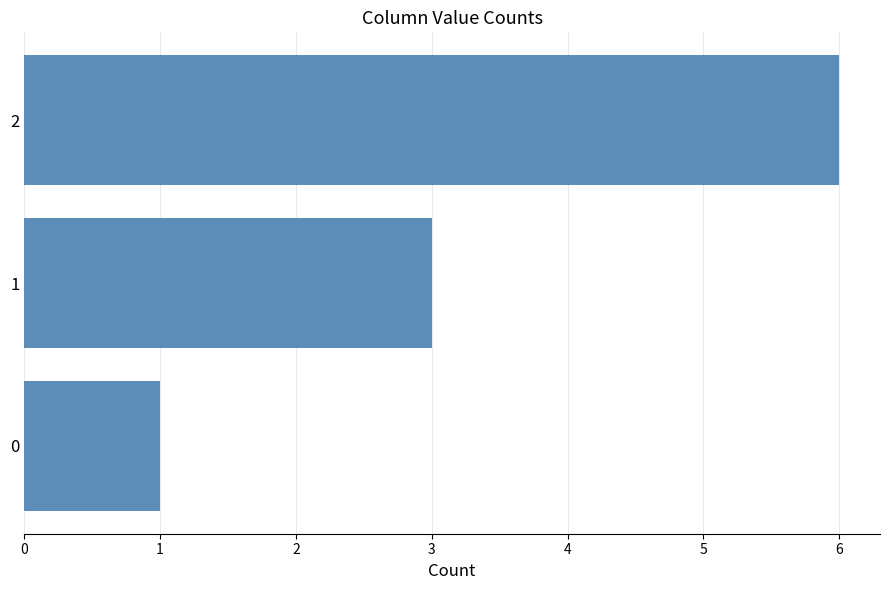

Count the values in the range 1 to 6.

3